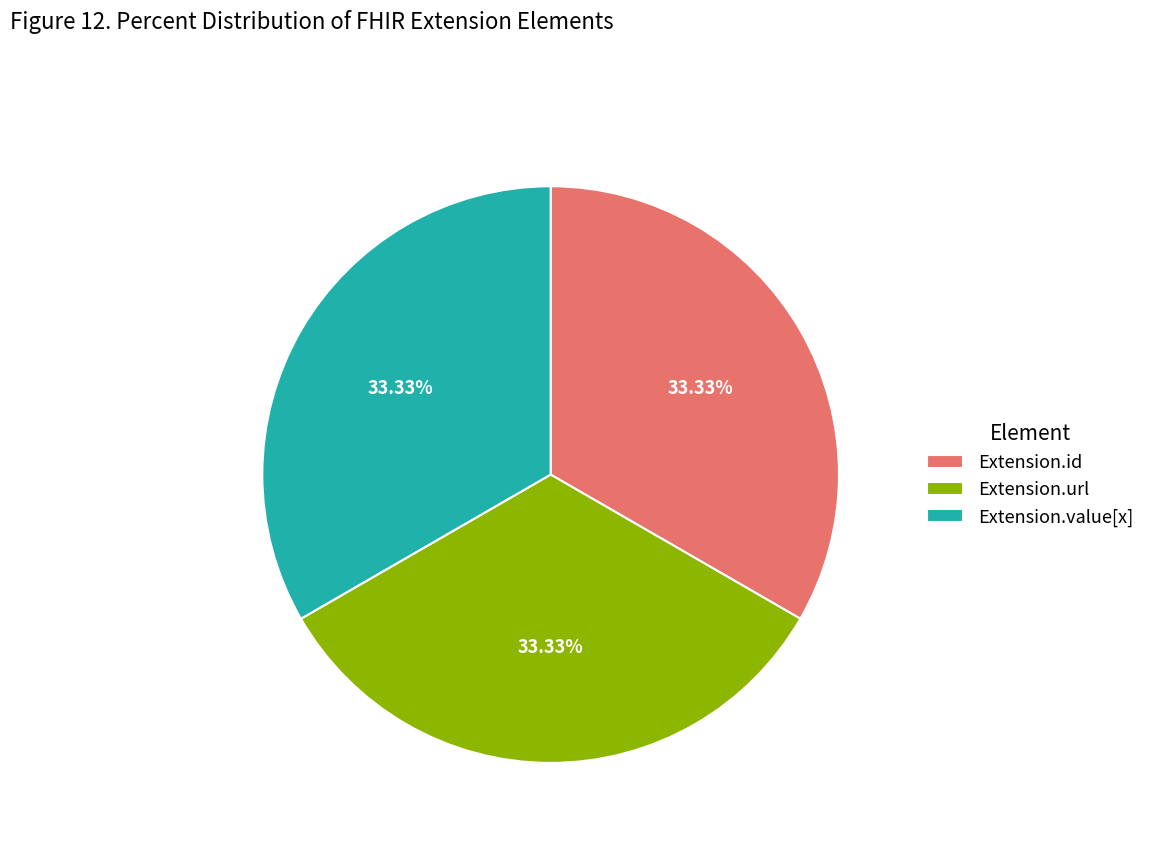

To the nearest percent, what is the average slice percentage?

33%